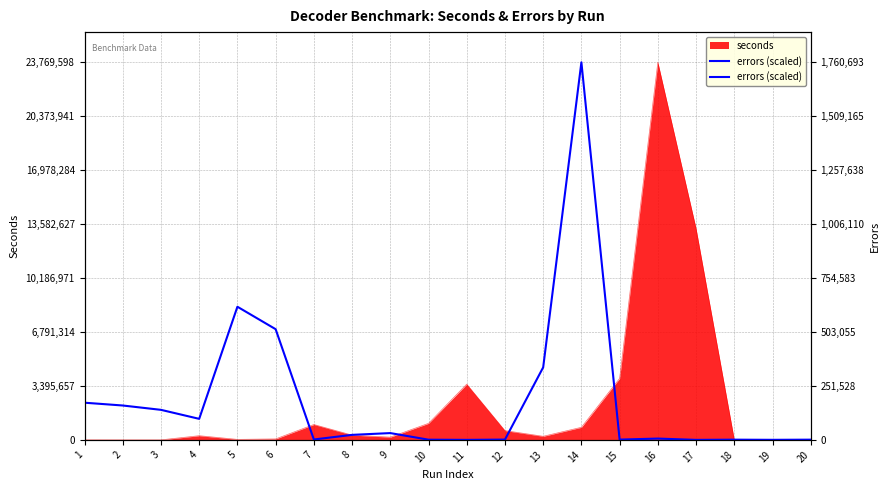

How many points are lower than both their immediate neighbors (excluding endpoints)?

6